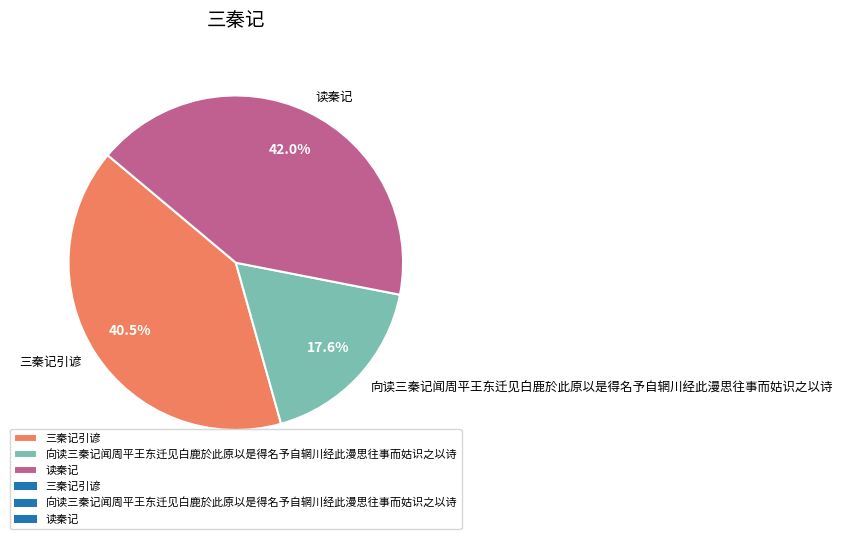

To the nearest percent, what percentage of the pie is 读秦记?

42%